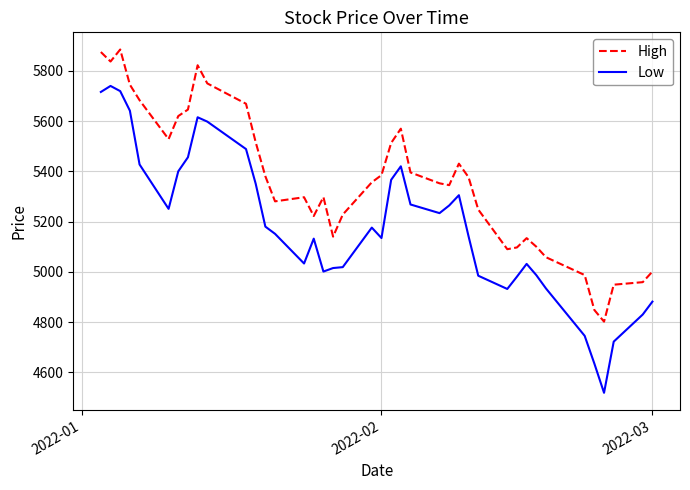

True or false: Low and High cross at least once.

False